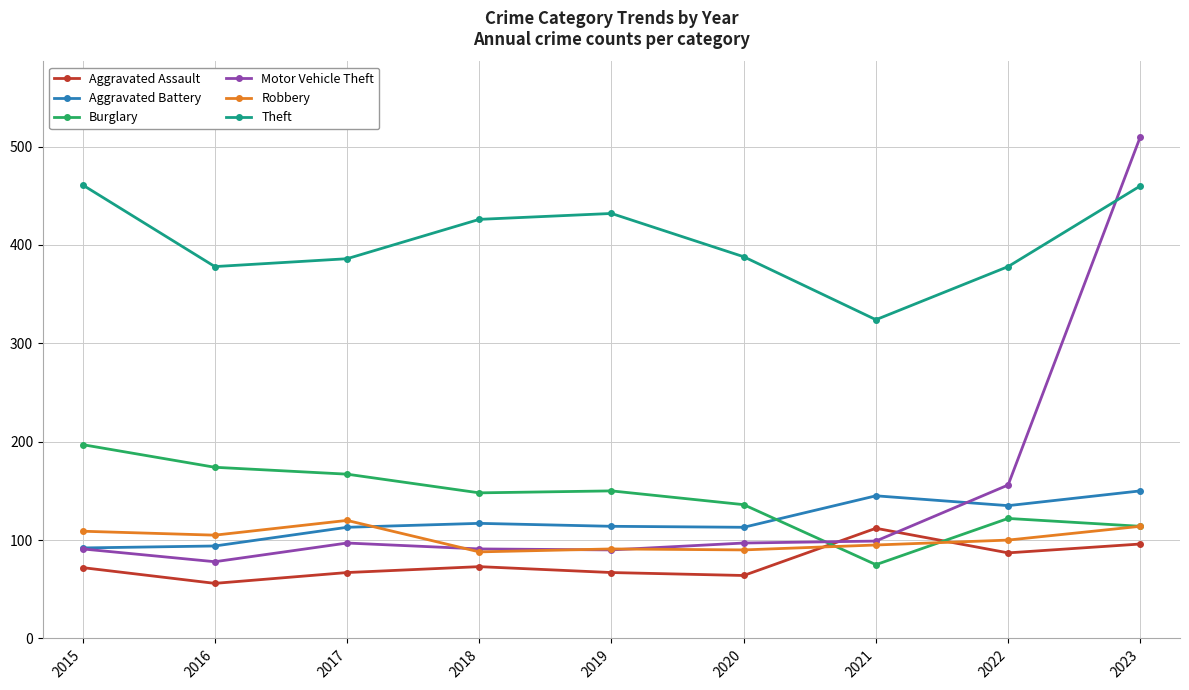

What is the value of the Aggravated Assault point at the 7th from the left?

112